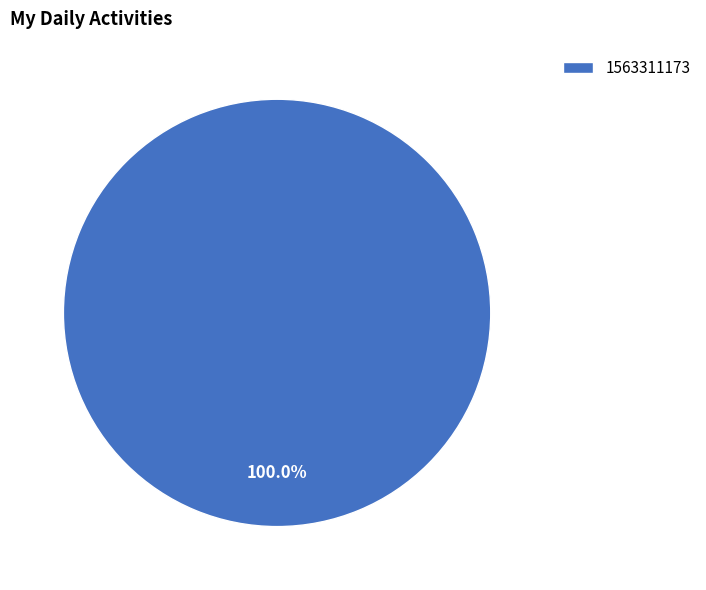

Rank the categories by value from lowest to highest.

1563311173